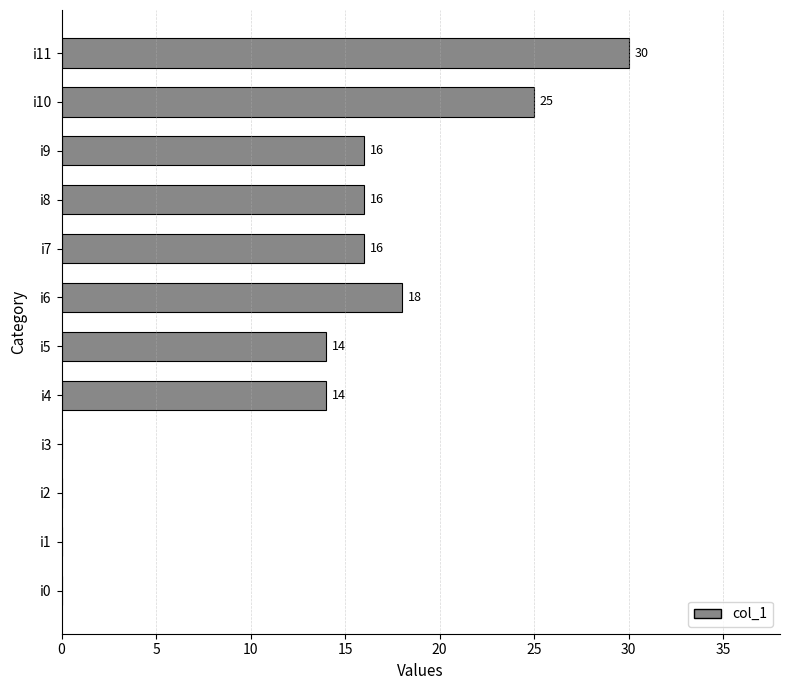

What is the greatest value displayed?

30